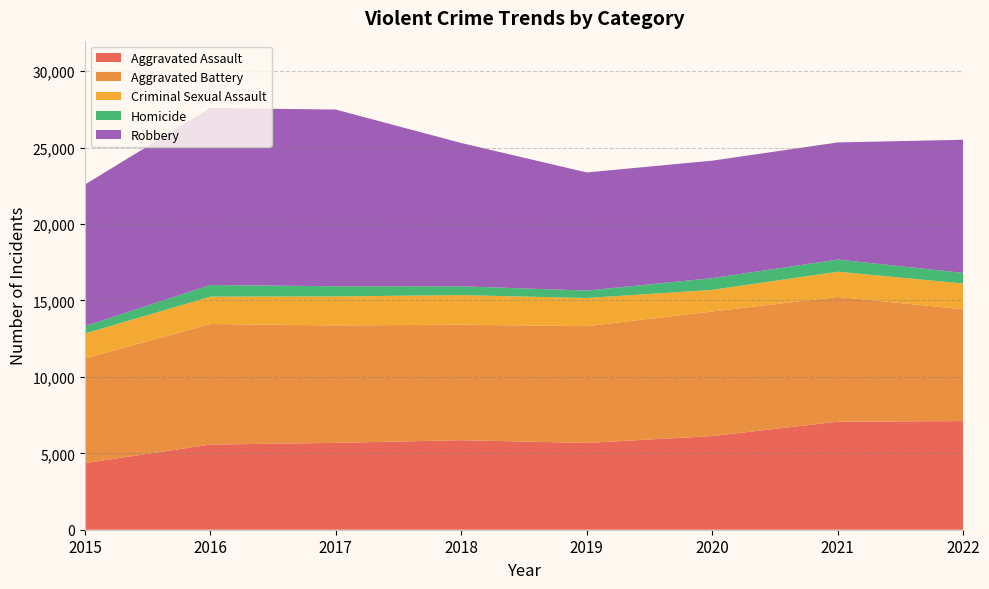

Reading left to right, what are all the values shown in this chart?

Aggravated Assault: 2015=4358	2016=5572	2017=5684	2018=5858	2019=5678	2020=6128	2021=7067	2022=7108
Aggravated Battery: 2015=6846	2016=7890	2017=7682	2018=7557	2019=7642	2020=8152	2021=8166	2022=7317
Criminal Sexual Assault: 2015=1633	2016=1788	2017=1900	2018=1935	2019=1840	2020=1415	2021=1649	2022=1686
Homicide: 2015=484	2016=764	2017=664	2018=579	2019=487	2020=767	2021=795	2022=693
Robbery: 2015=9265	2016=11582	2017=11561	2018=9374	2019=7730	2020=7686	2021=7664	2022=8712